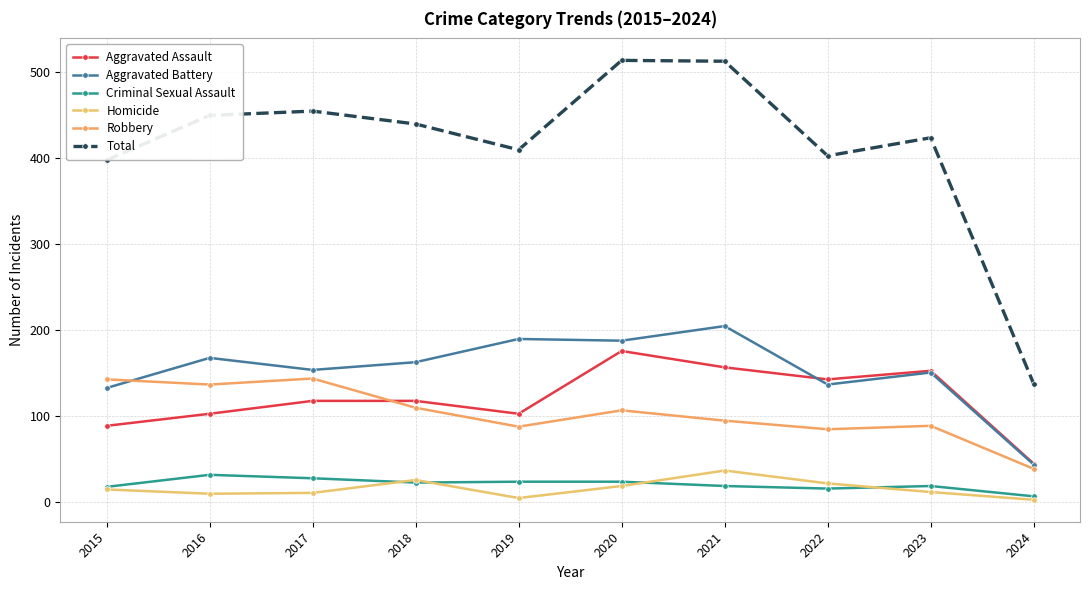

Reading left to right, extract all data points from this chart.

Aggravated Assault: 2015=89	2016=103	2017=118	2018=118	2019=103	2020=176	2021=157	2022=143	2023=153	2024=45
Aggravated Battery: 2015=133	2016=168	2017=154	2018=163	2019=190	2020=188	2021=205	2022=137	2023=151	2024=44
Criminal Sexual Assault: 2015=18	2016=32	2017=28	2018=23	2019=24	2020=24	2021=19	2022=16	2023=19	2024=7
Homicide: 2015=15	2016=10	2017=11	2018=26	2019=5	2020=19	2021=37	2022=22	2023=12	2024=3
Robbery: 2015=143	2016=137	2017=144	2018=110	2019=88	2020=107	2021=95	2022=85	2023=89	2024=39
Total: 2015=398	2016=450	2017=455	2018=440	2019=410	2020=514	2021=513	2022=403	2023=424	2024=138